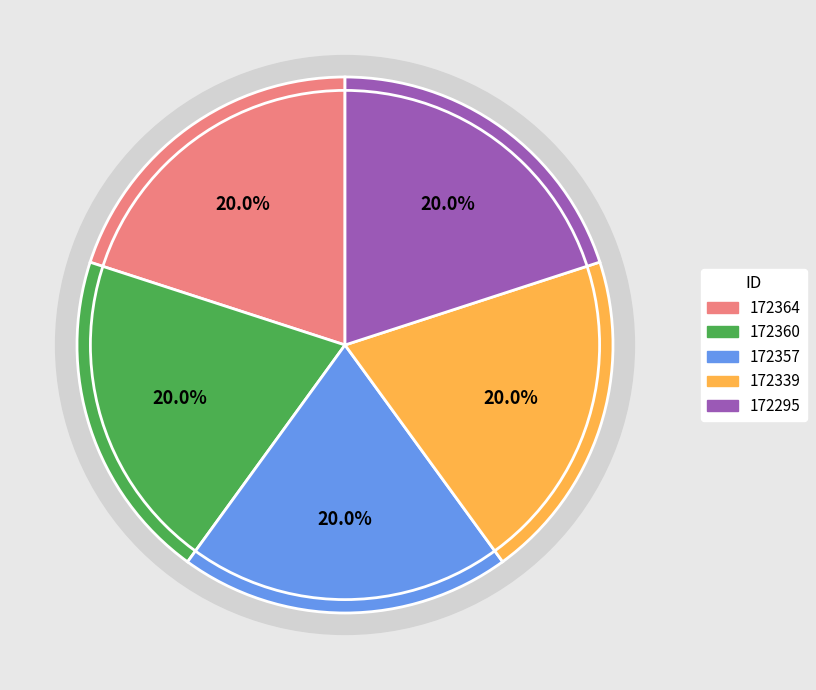

The 172357 slice represents 20% of the pie. True or false?

True